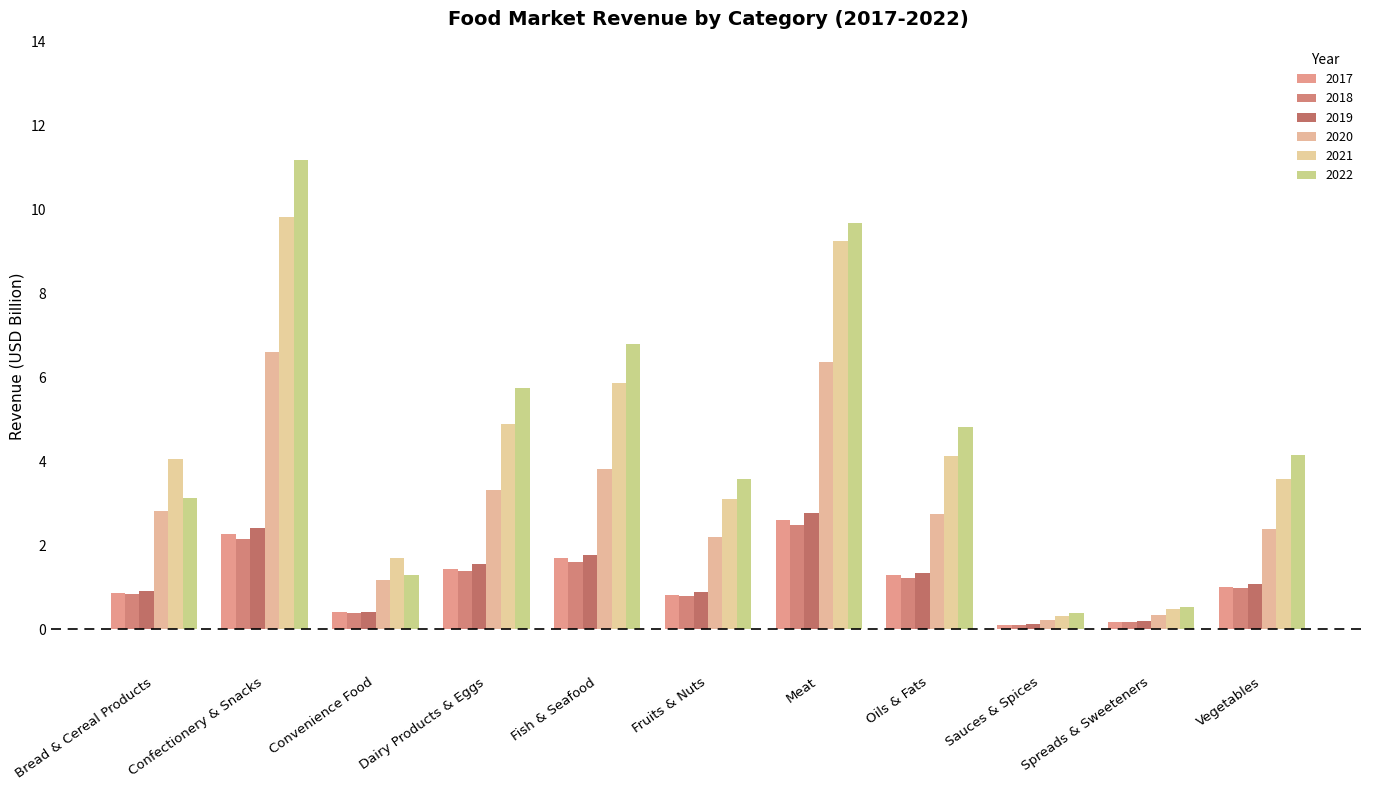

What position from the left is Vegetables?

11